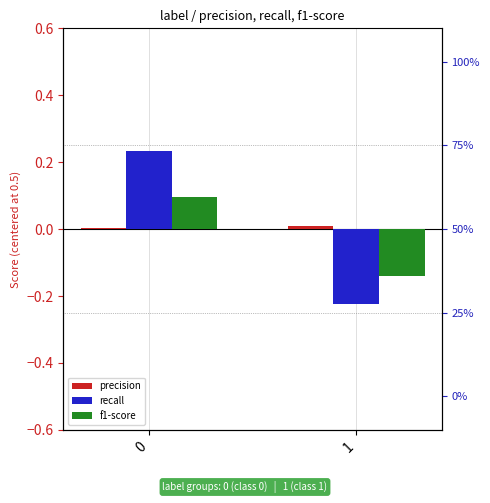

Rank the series at 0 from highest to lowest value.

recall, f1-score, precision